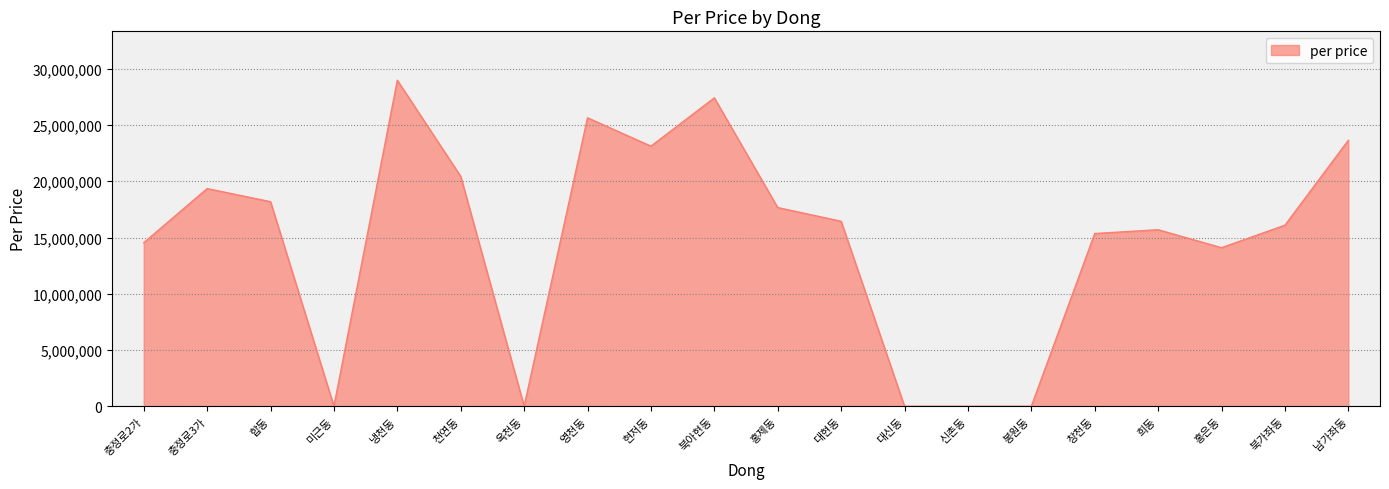

How many lines are shown in the chart?

1